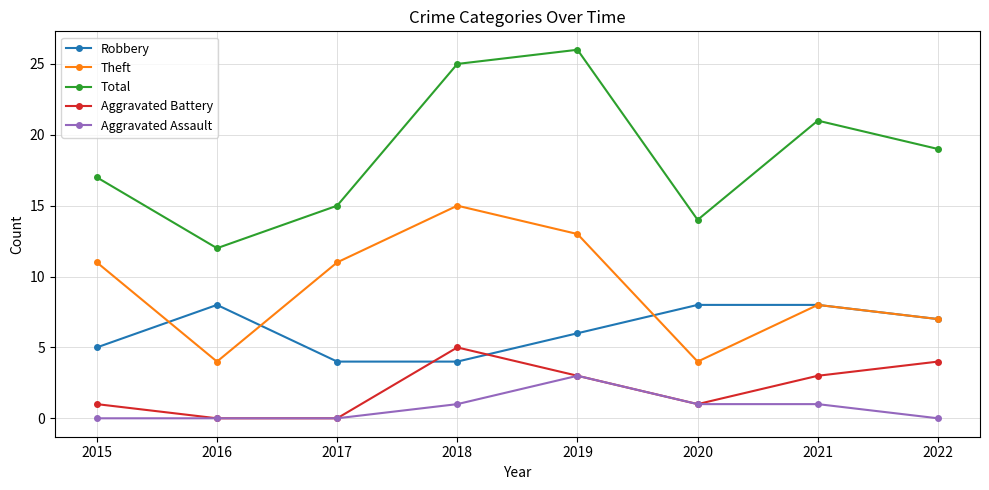

What is the average value of the Total series?

19